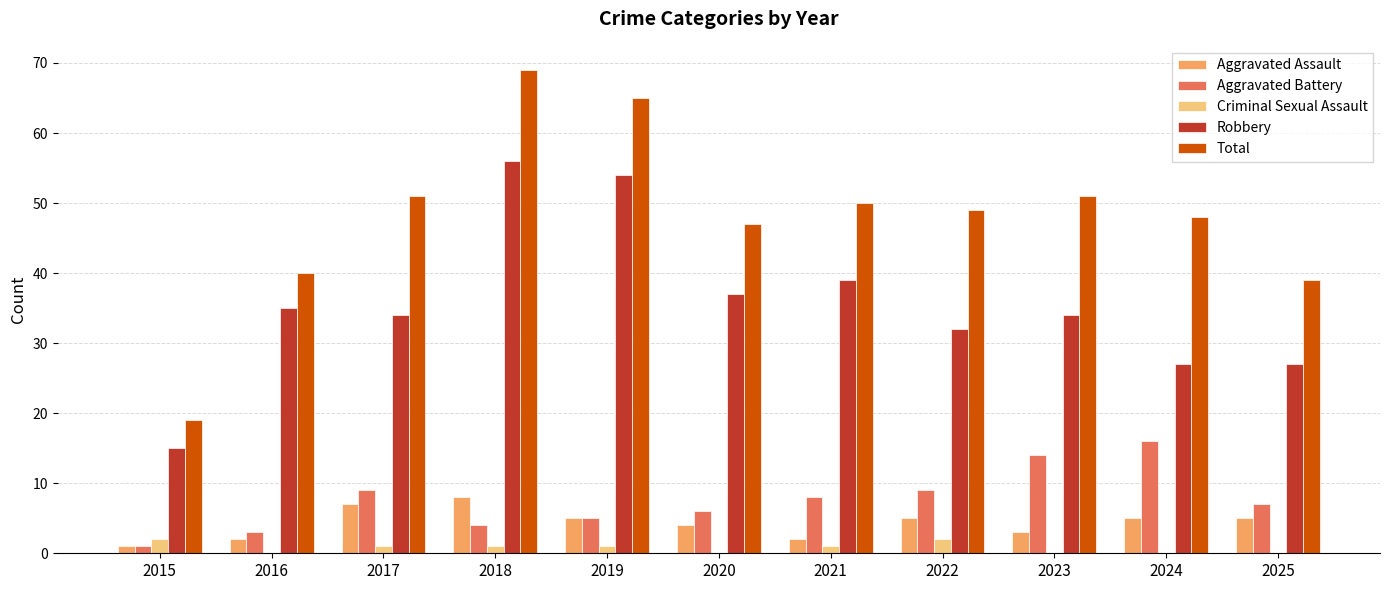

Is the value of Total at 2022 greater than the value of Robbery at 2016?

Yes